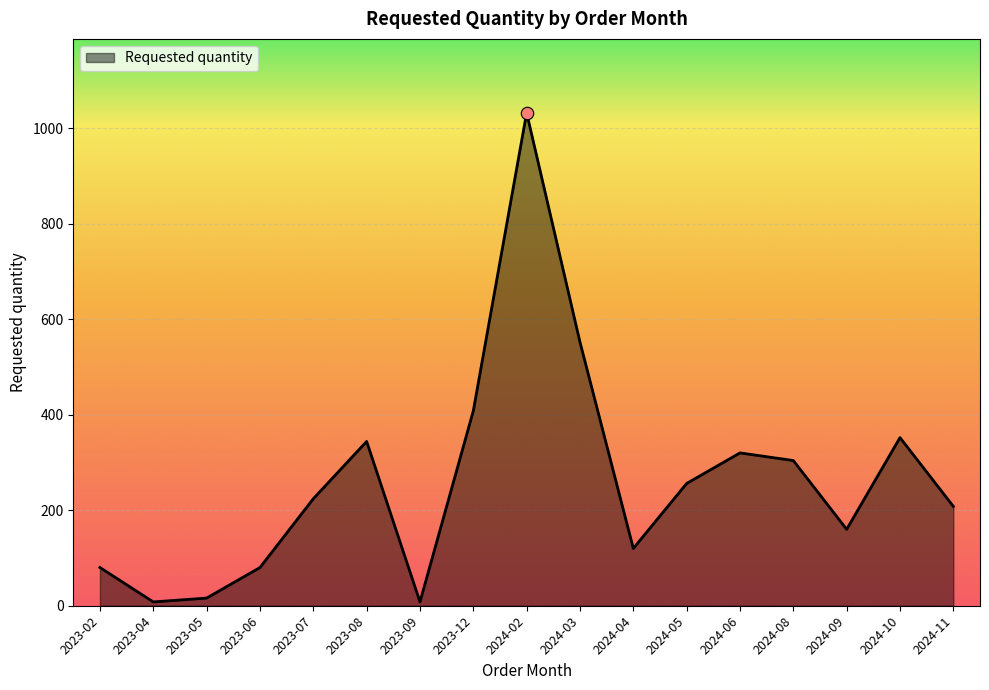

What is the change in value from 2023-09 to 2024-09?

+152